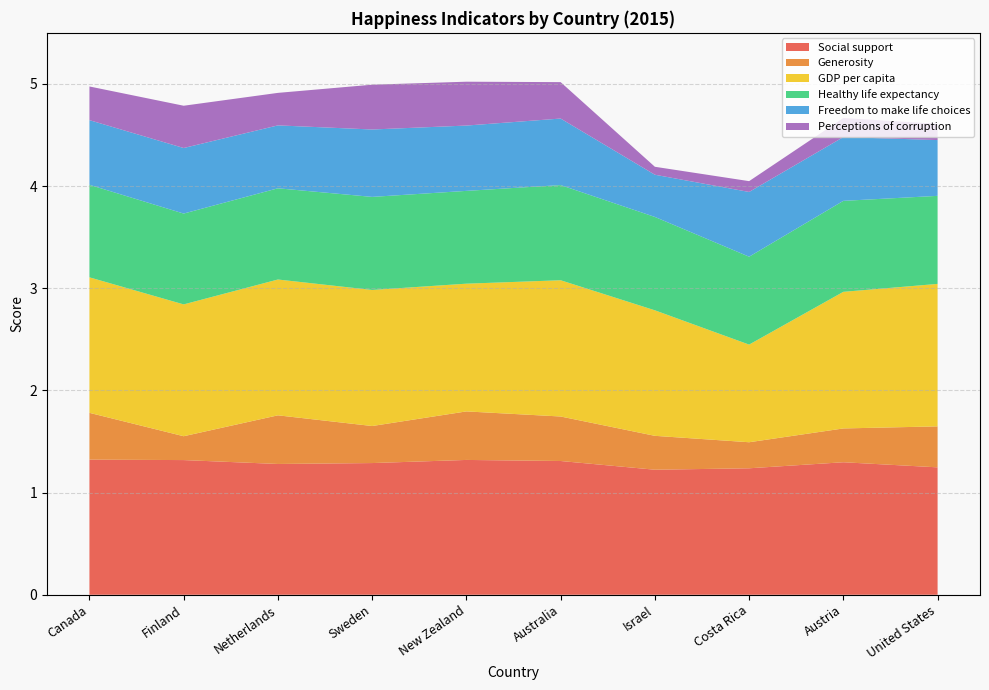

Reading left to right, list all the values displayed in this chart.

Social support: 1.3	1.3	1.3	1.3	1.3	1.3	1.2	1.2	1.3	1.2
Generosity: 0.5	0.2	0.5	0.4	0.5	0.4	0.3	0.3	0.3	0.4
GDP per capita: 1.3	1.3	1.3	1.3	1.3	1.3	1.2	1.0	1.3	1.4
Healthy life expectancy: 0.9	0.9	0.9	0.9	0.9	0.9	0.9	0.9	0.9	0.9
Freedom to make life choices: 0.6	0.6	0.6	0.7	0.6	0.7	0.4	0.6	0.6	0.5
Perceptions of corruption: 0.3	0.4	0.3	0.4	0.4	0.4	0.1	0.1	0.2	0.2